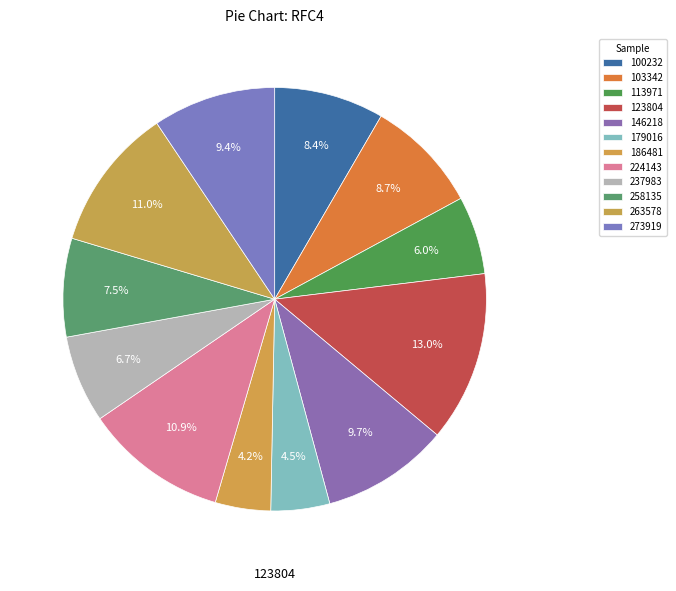

To the nearest percent, what is the difference between the largest and smallest slice percentages?

9%